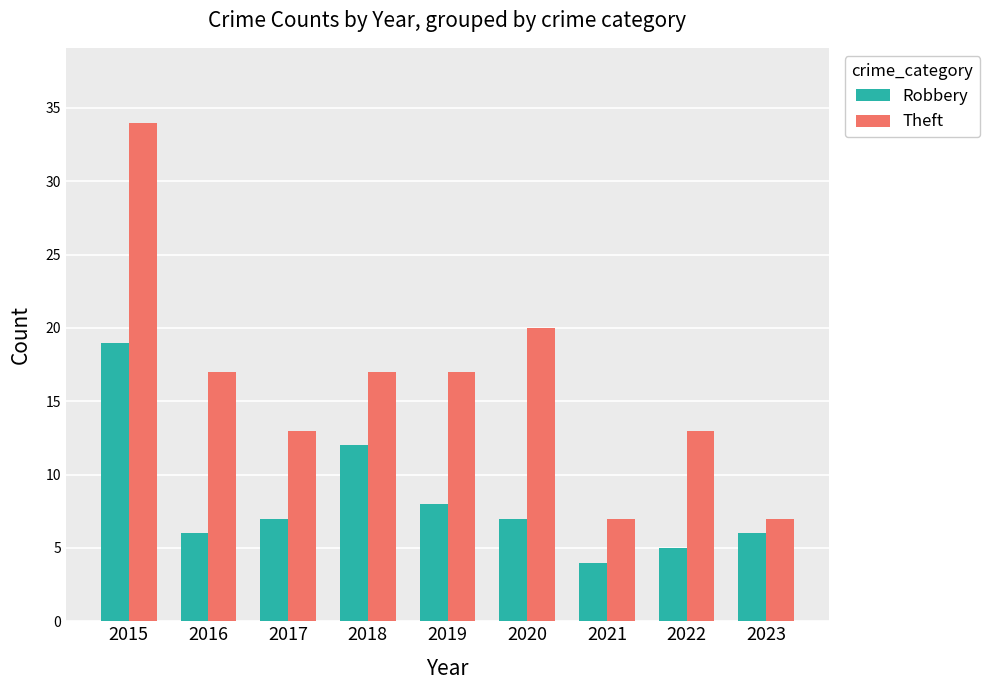

Which series has the largest range (max minus min)?

Theft